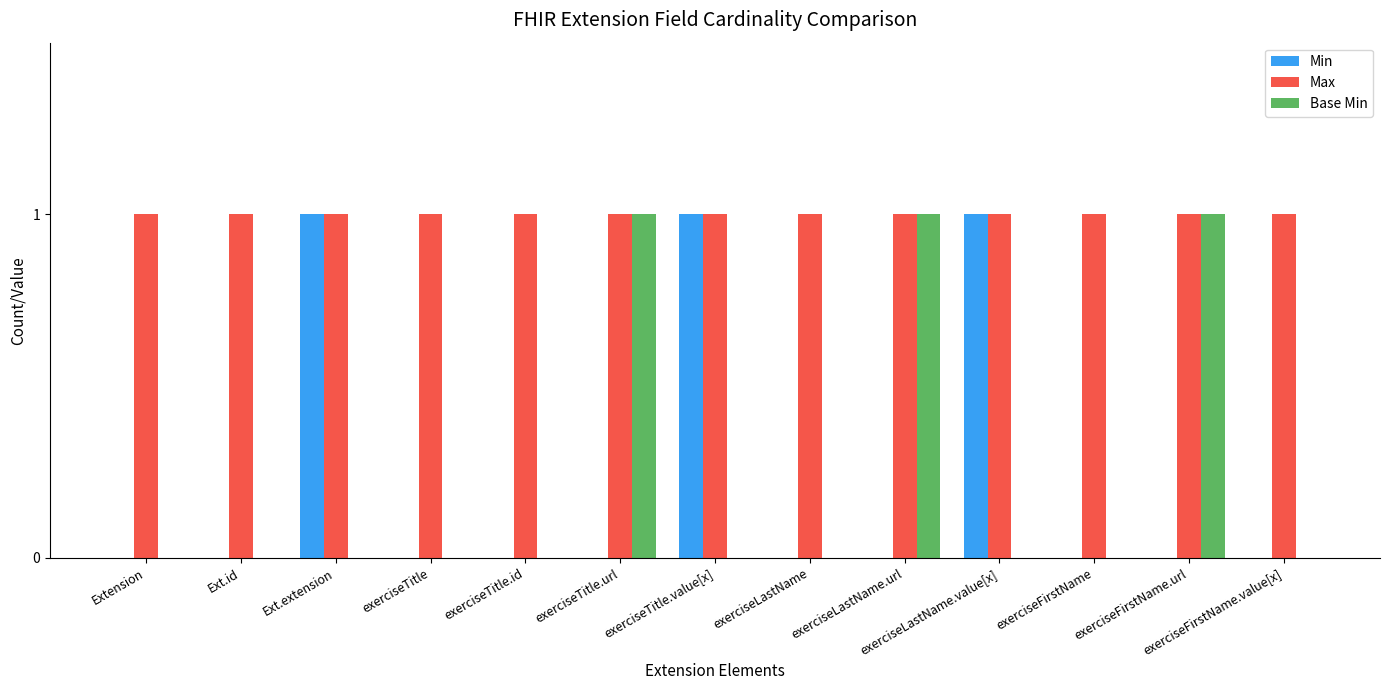

What is the sum of all Min values?

3